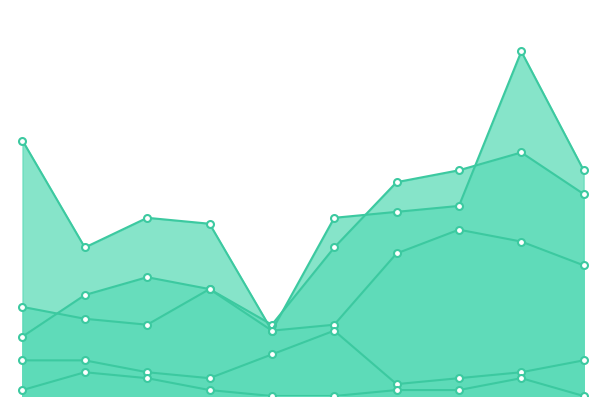

What is the difference between the Criminal Sexual Assault values at 2023 and 2022?

1